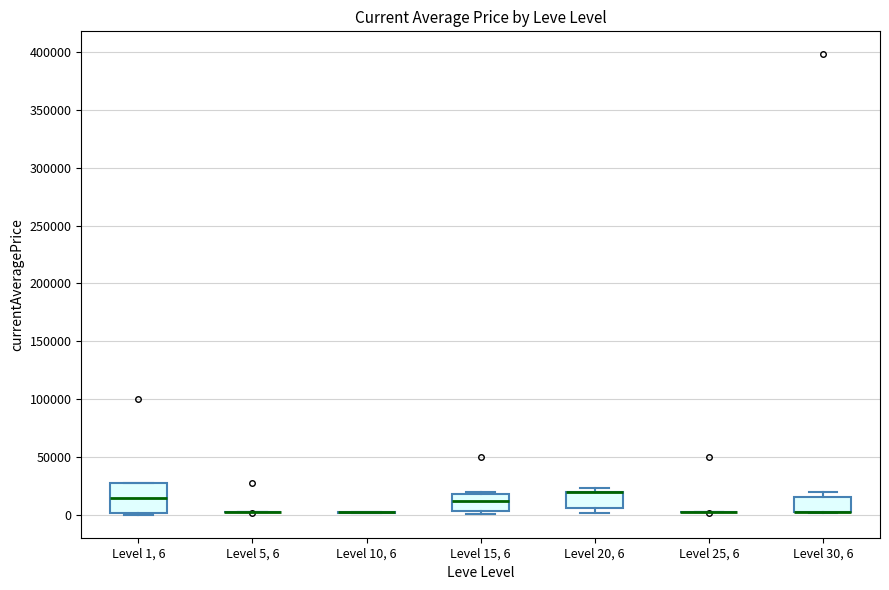

Reading left to right, read every box against the y-axis: the position of its median line, the range the box covers, and the ends of its whiskers. The values are not printed on the chart, so give them approximately, as read against the axis.

Level 1, 6: median 15000, box 0 to 25000, whiskers 0 (just below the box's lower edge) to 25000
Level 5, 6: box collapsed to a line at 0, whiskers 0 to 5000
Level 10, 6: box collapsed to a line at 0, whiskers 0 to 0
Level 15, 6: median 10000, box 5000 to 20000, whiskers 0 to 20000
Level 20, 6: median 20000 (drawn on the box's upper edge), box 5000 to 20000, whiskers 0 to 25000
Level 25, 6: box collapsed to a line at 0, whiskers 0 to 0
Level 30, 6: median 0 (drawn on the box's lower edge), box 0 to 15000, whiskers 0 to 20000